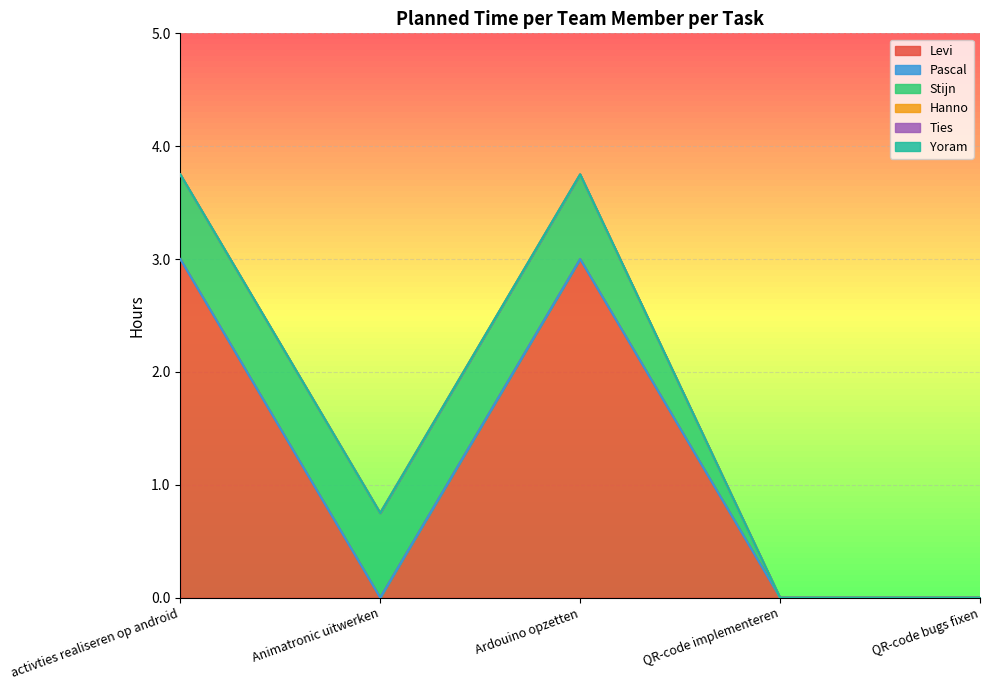

Is the value of Stijn at QR-code implementeren greater than the value of Pascal at Animatronic uitwerken?

No